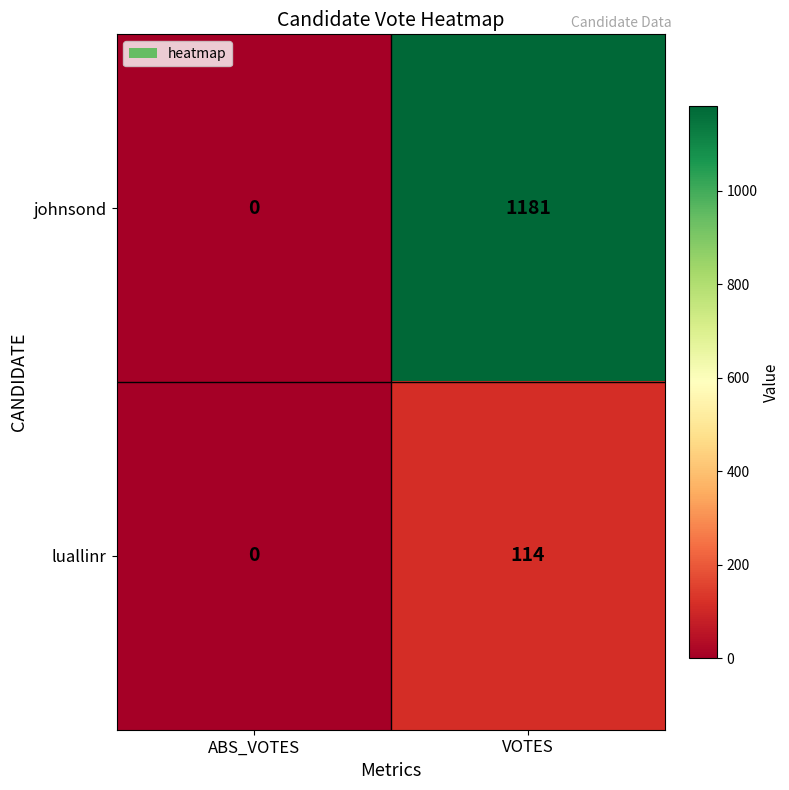

Reading left to right, transcribe all the data shown in this chart.

johnsond: ABS_VOTES=0	VOTES=1181
luallinr: ABS_VOTES=0	VOTES=114